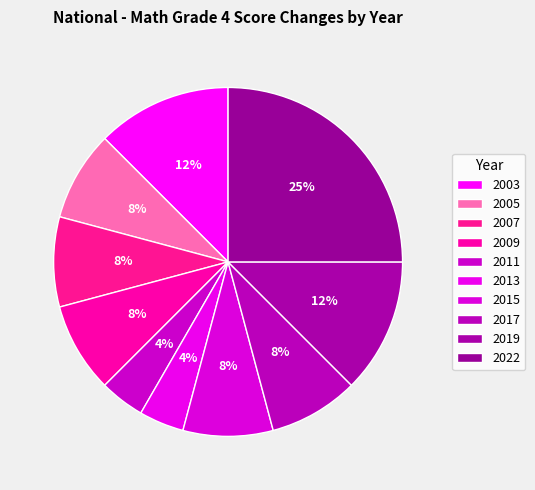

What percentage is NOT represented by 2019?

87.5%